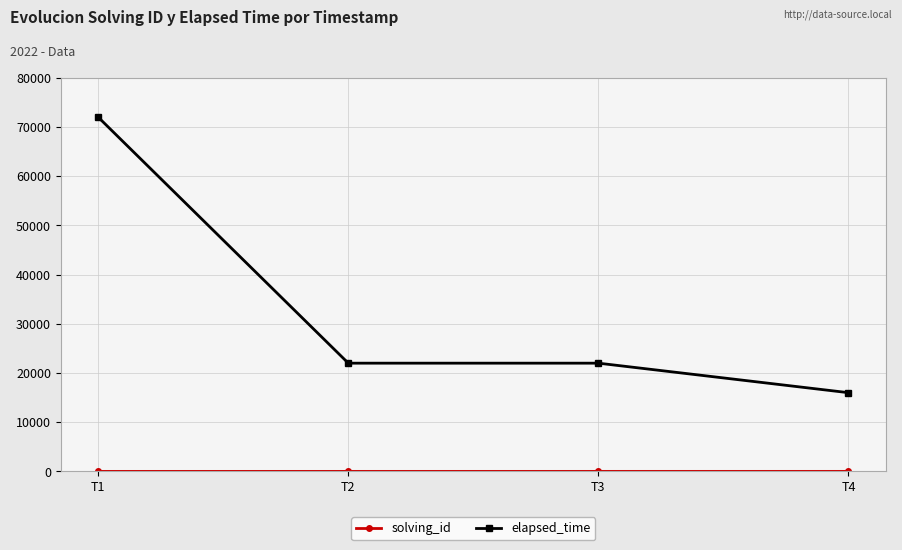

Which series has the largest range (max minus min)?

elapsed_time